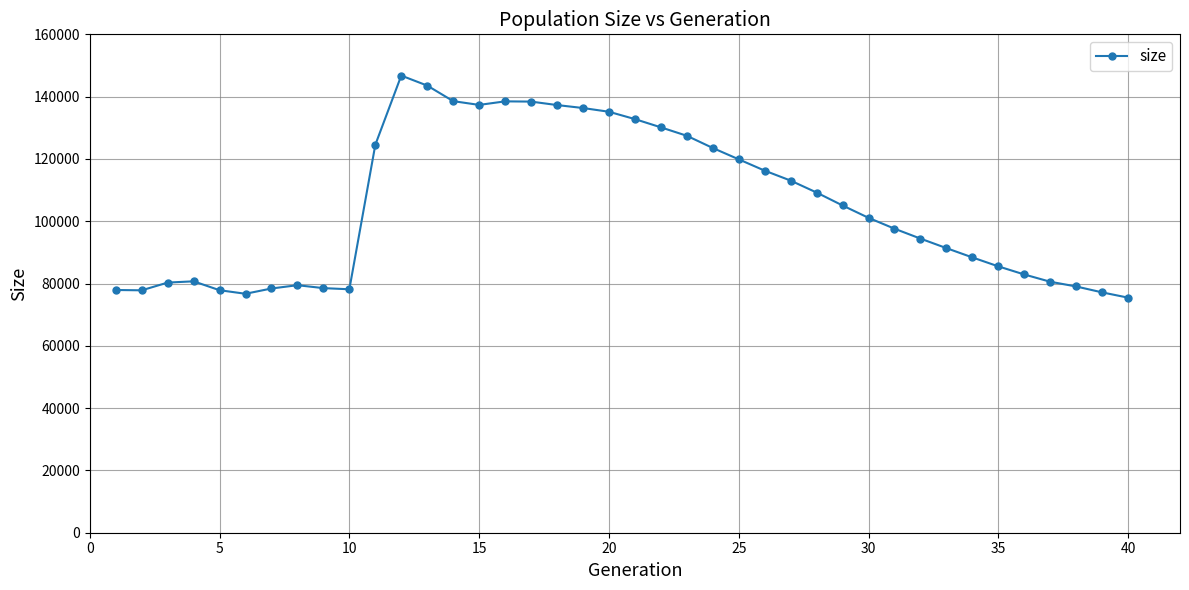

What is the value of the 3rd point from the left?

80302